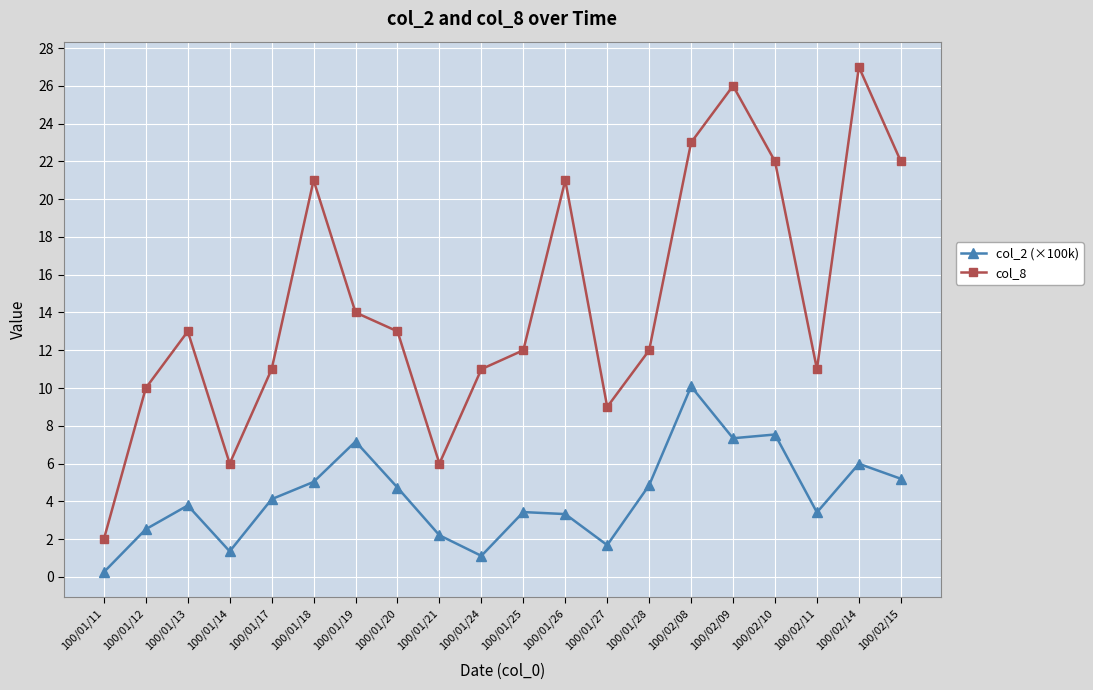

True or false: col_2 (×100k) and col_8 intersect in this chart.

False